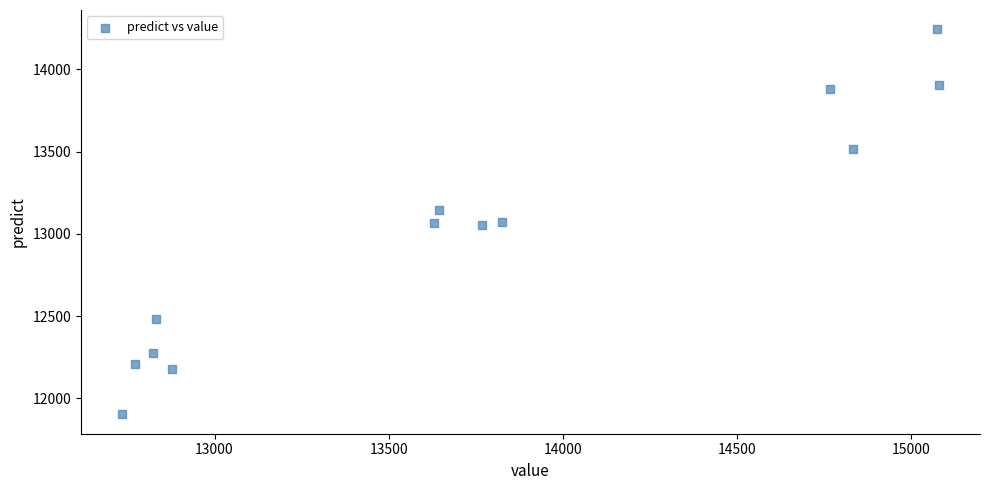

What is the range of X values (max minus min)?

2346.0